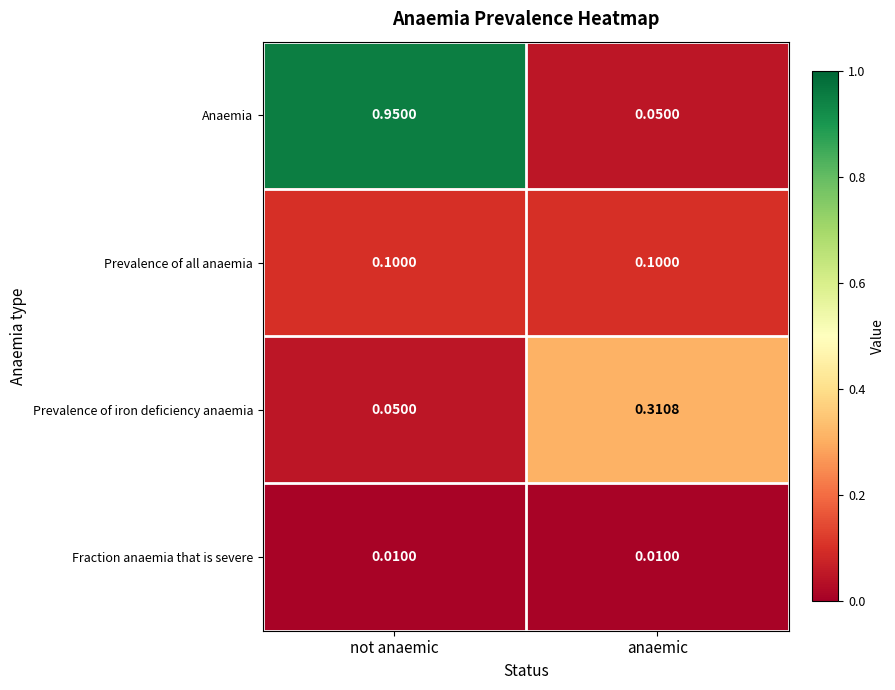

Which category has the highest value in the Anaemia series?

not anaemic